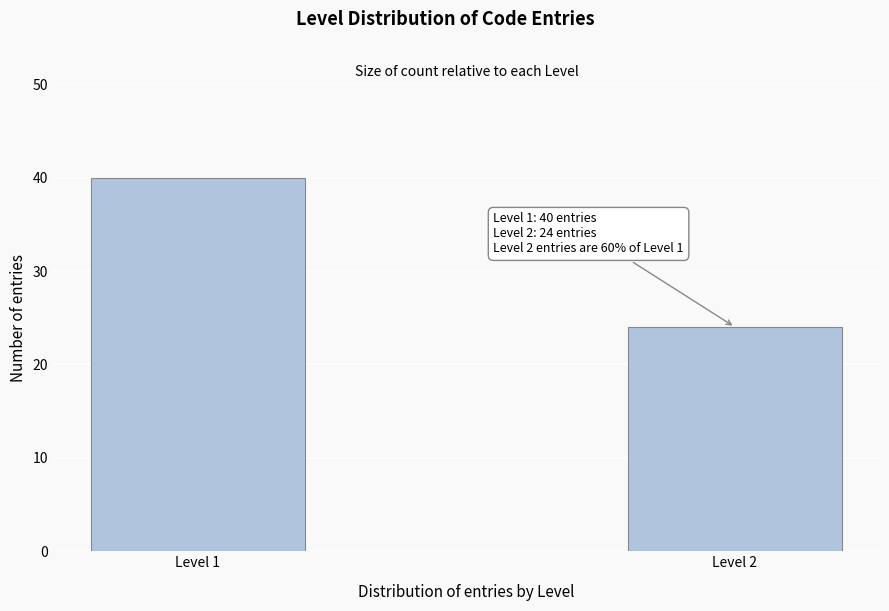

Reading left to right, list all the values displayed in this chart.

Level 1=40	Level 2=24